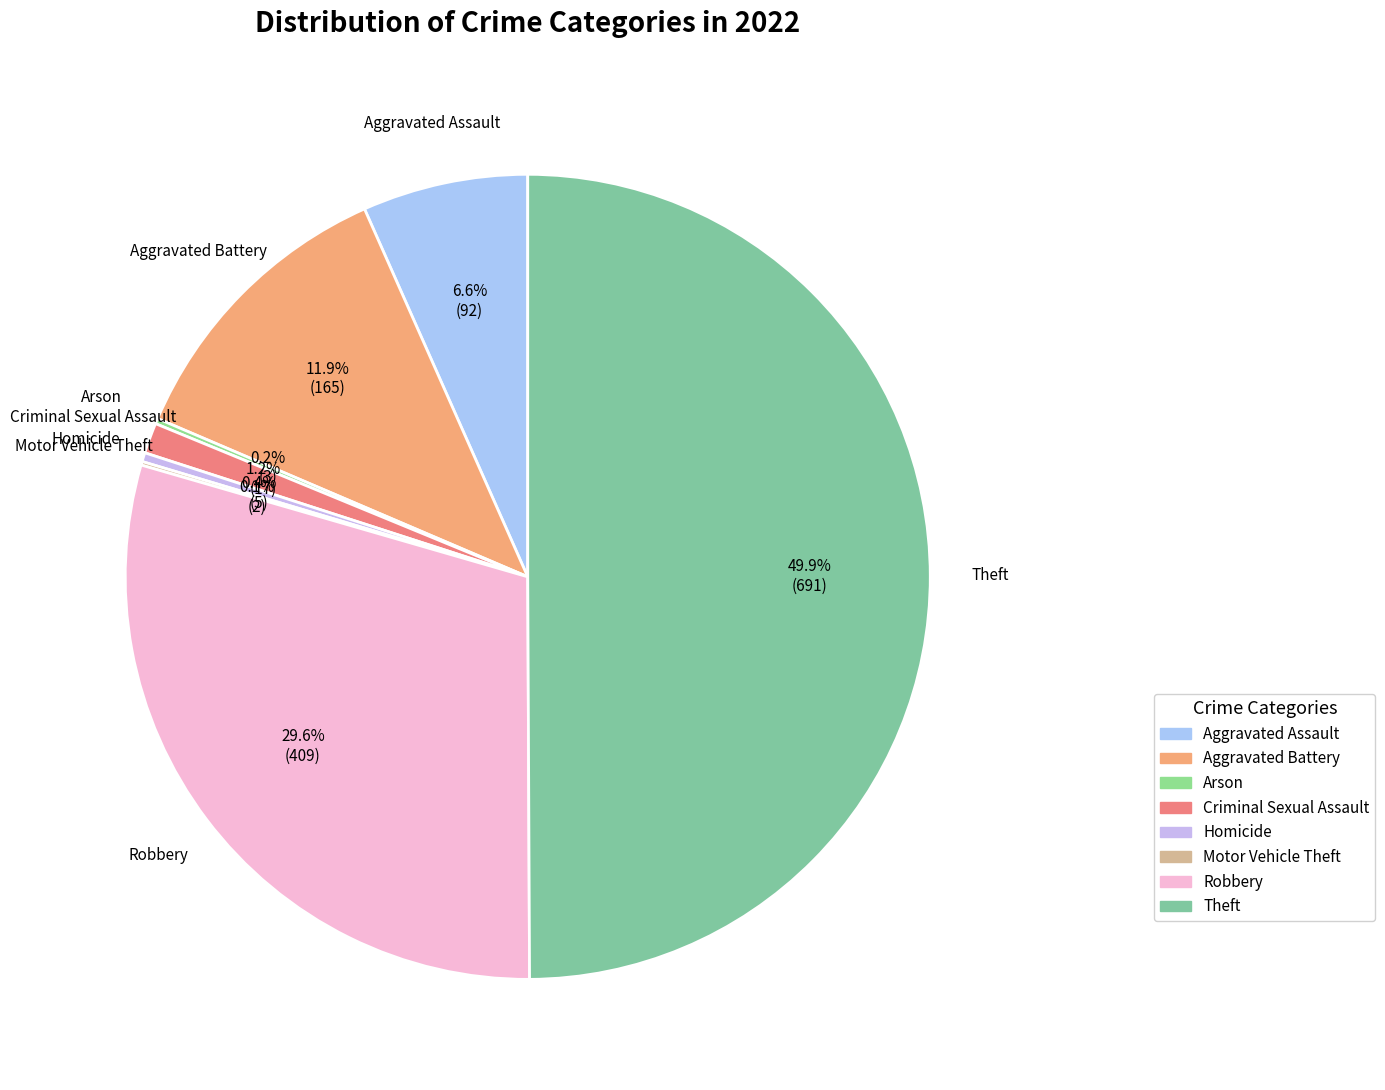

The Homicide slice represents 0% of the pie. True or false?

True